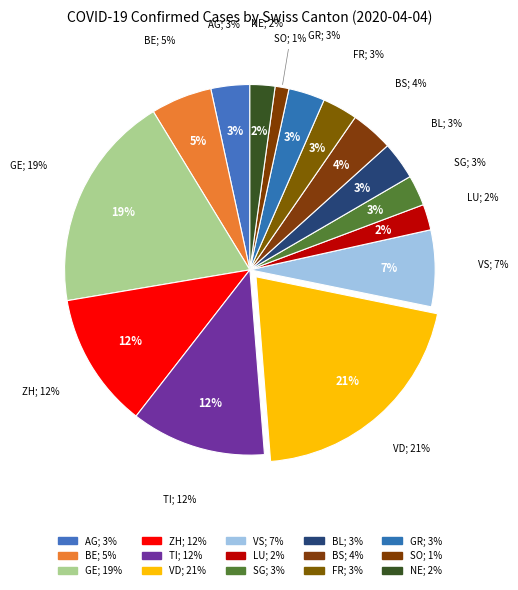

What is the ratio of the value at BS to the value at ZH?

0.3